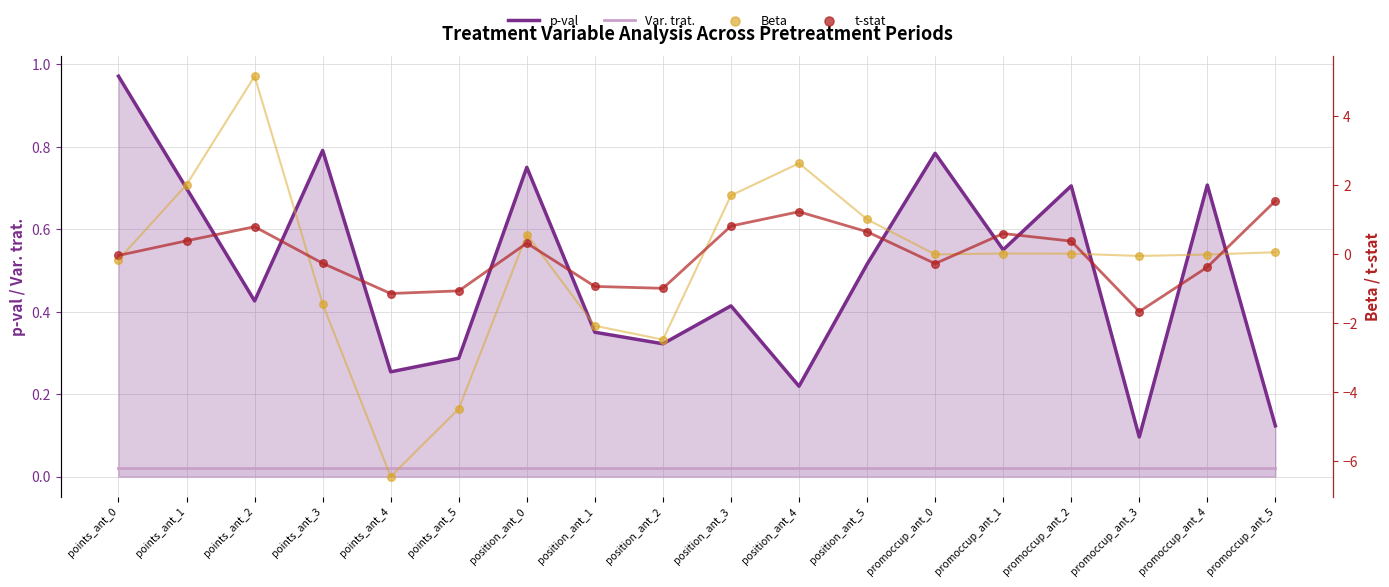

Which series has the largest total across all categories?

p-val